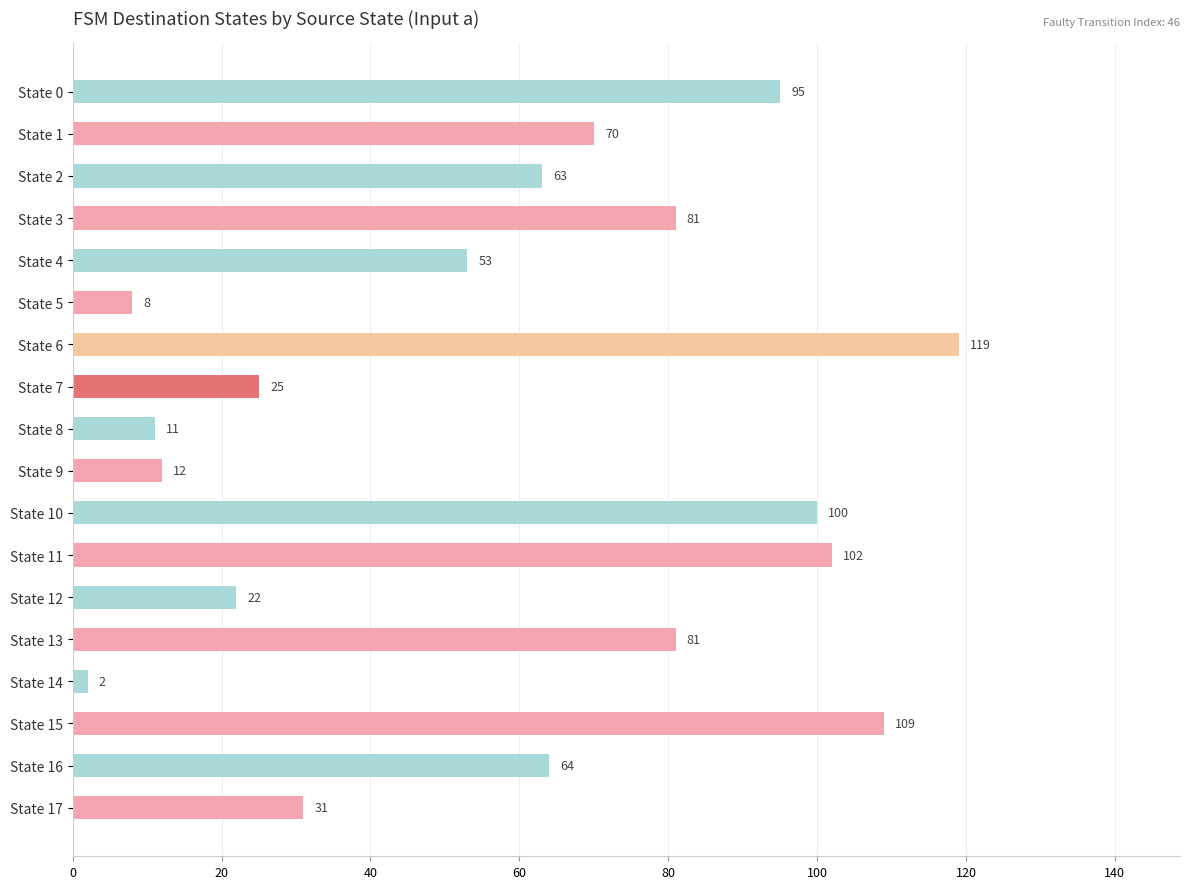

What is the difference between the values at State 2 and State 13?

18